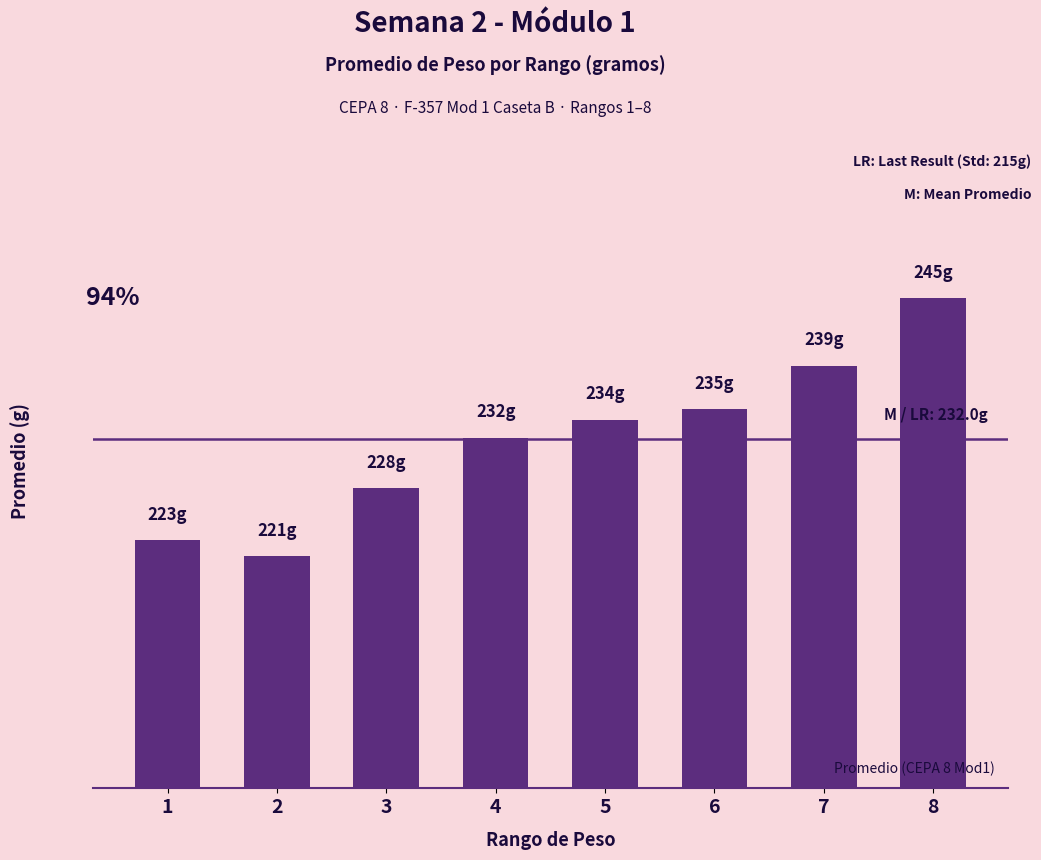

List the labels in order of value, largest first.

8, 7, 6, 5, 4, 3, 1, 2